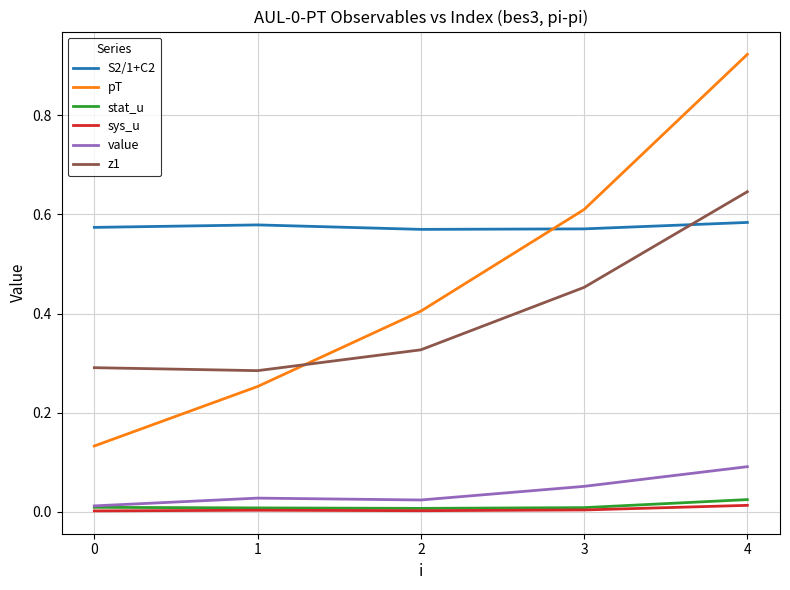

Between which two adjacent categories do pT and z1 first intersect?

1 and 2